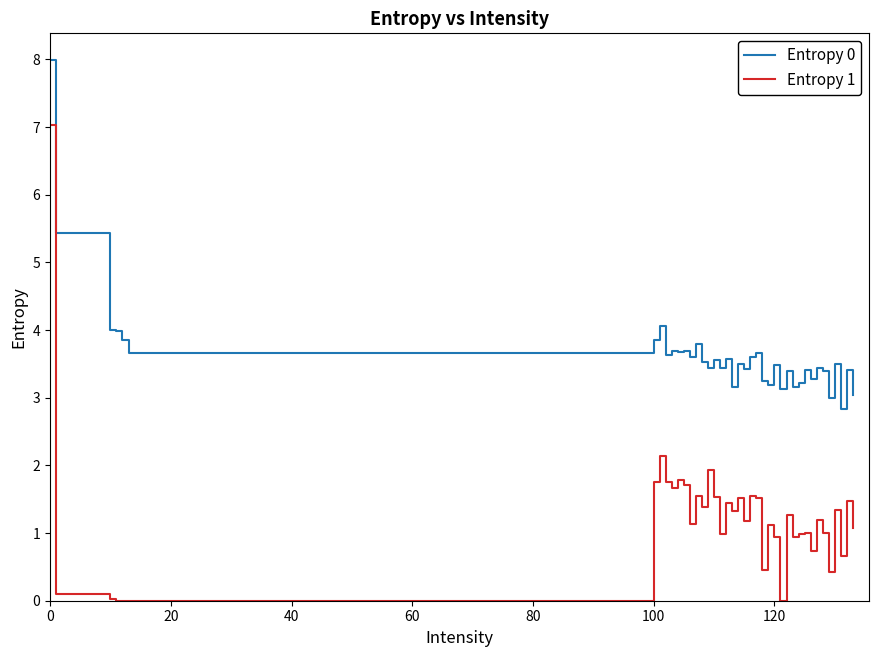

Does the chart have visible grid lines?

No